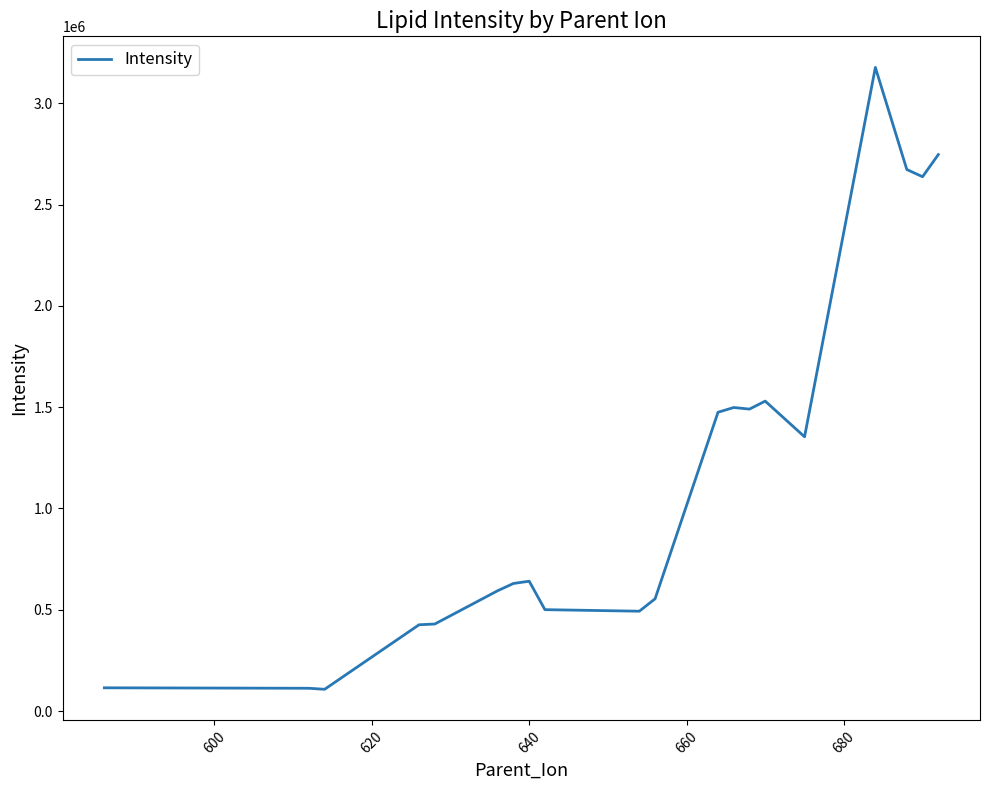

Count the number of categories in the chart.

20